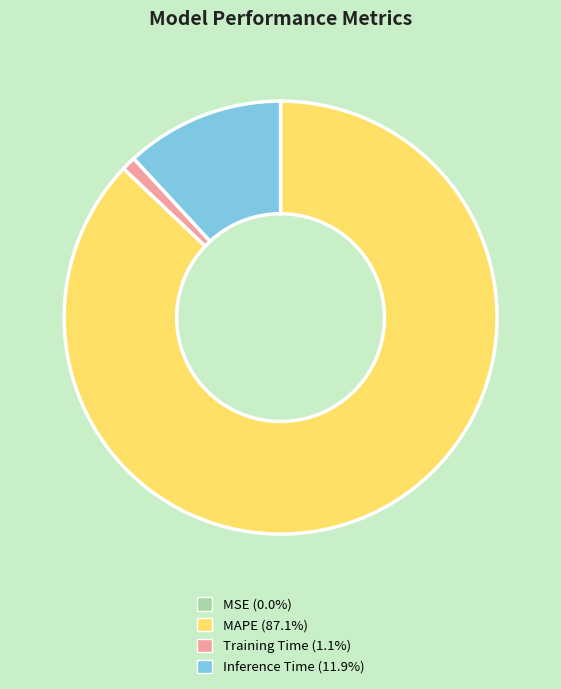

Is there any slice that represents more than half of the pie?

Yes